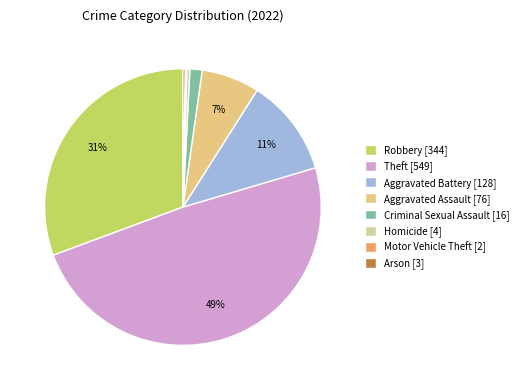

To the nearest percent, what percentage of the pie is Criminal Sexual Assault?

1%